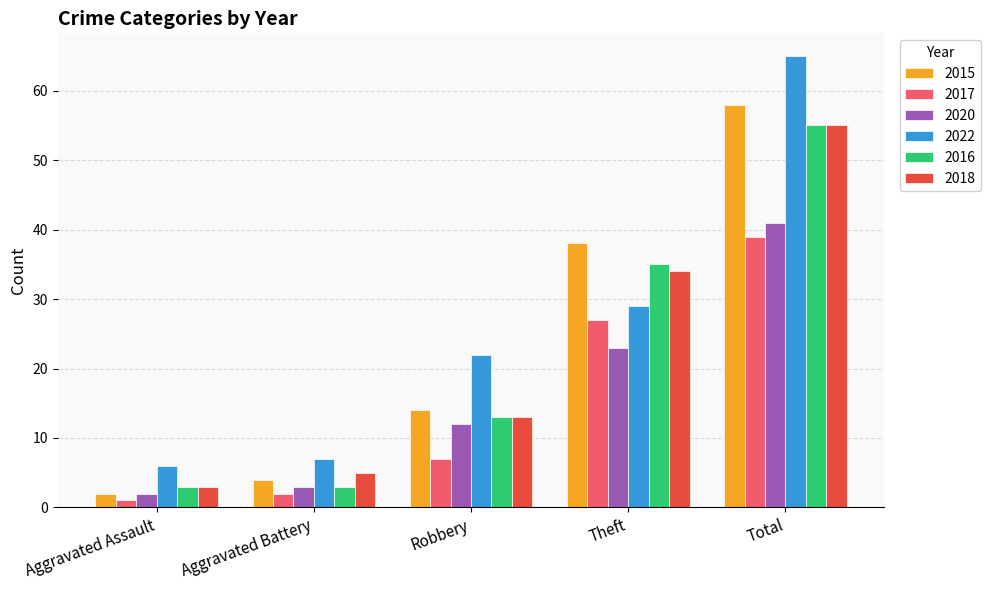

What are all the series names shown in the legend?

2015, 2017, 2020, 2022, 2016, 2018